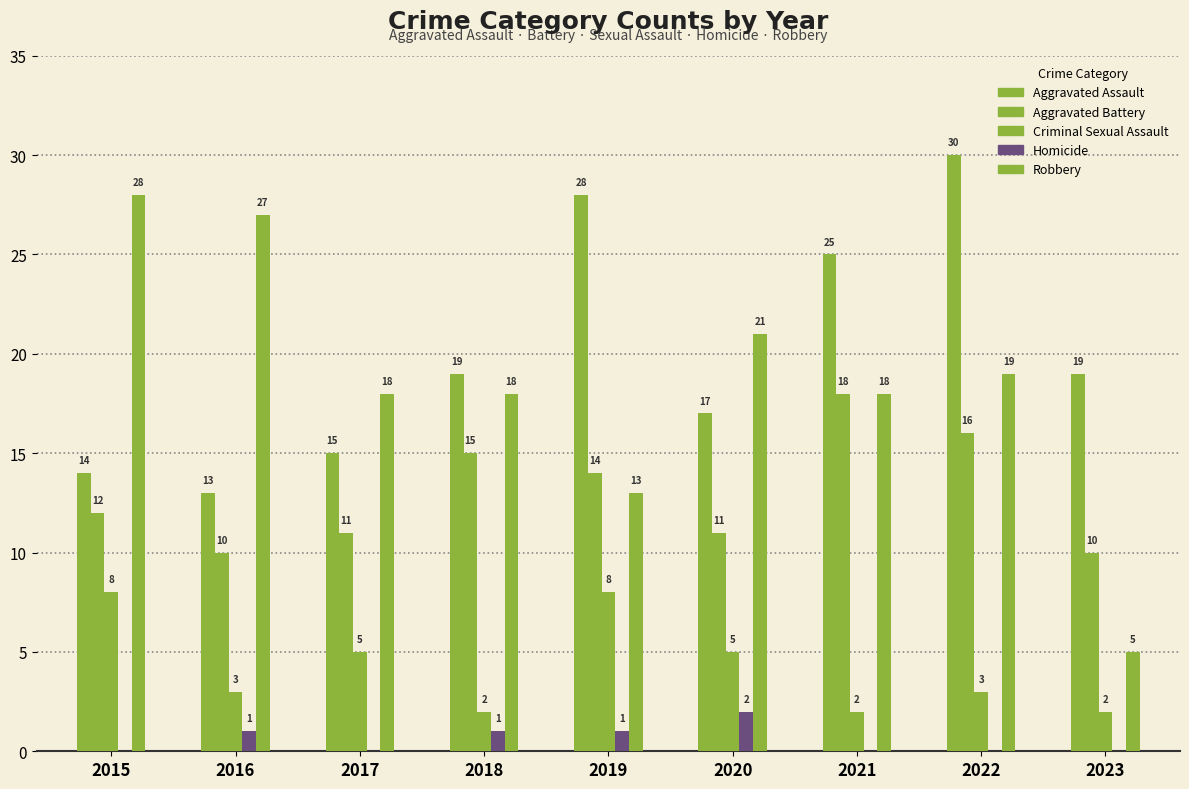

Which category has the highest value in the Aggravated Assault series?

2022